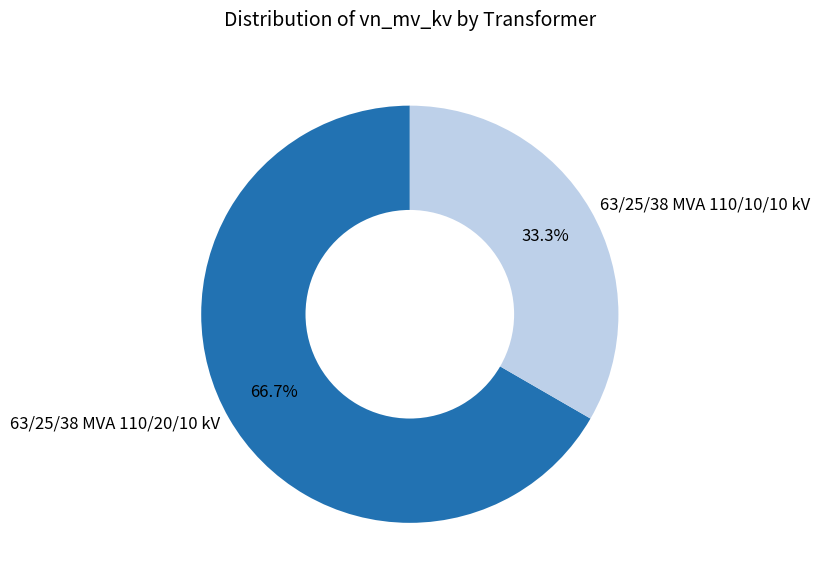

Is it true that 63/25/38 MVA 110/10/10 kV is 45% of the pie?

False